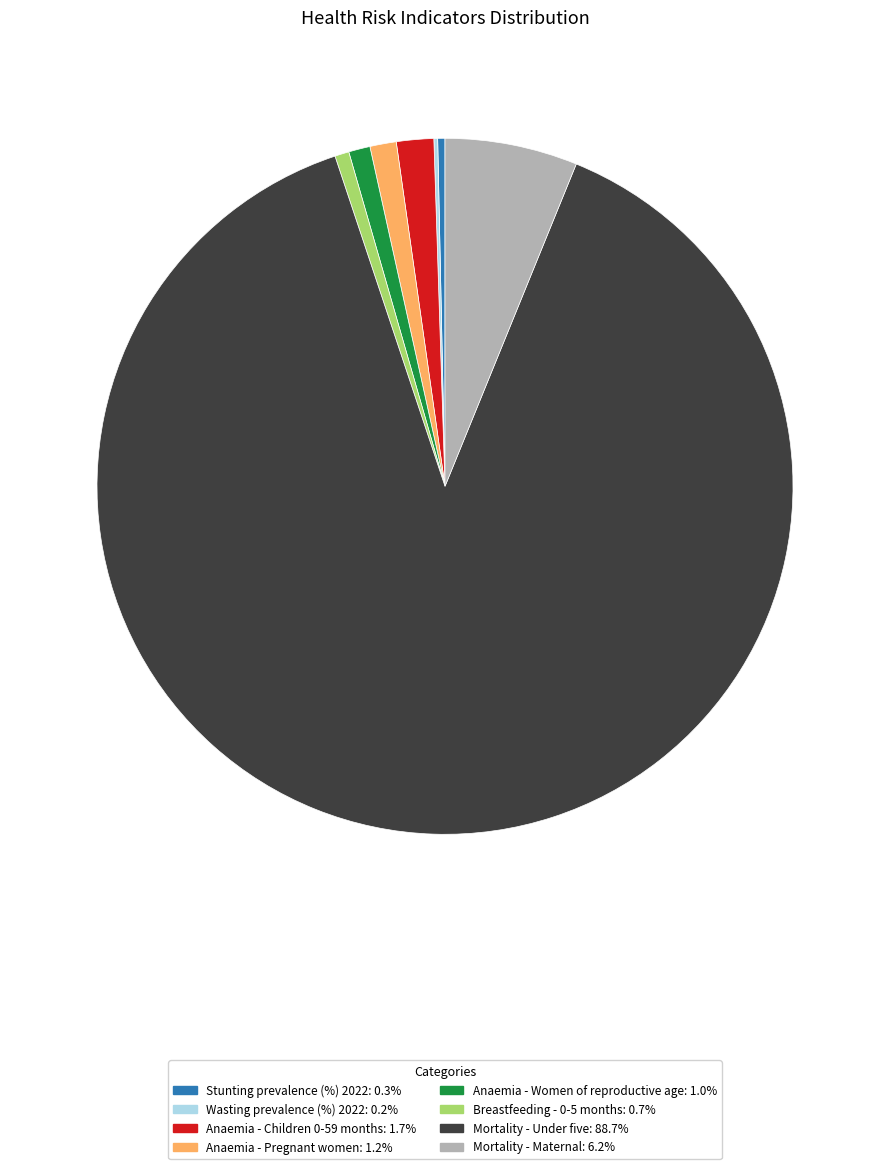

Does any single category account for the majority?

Yes